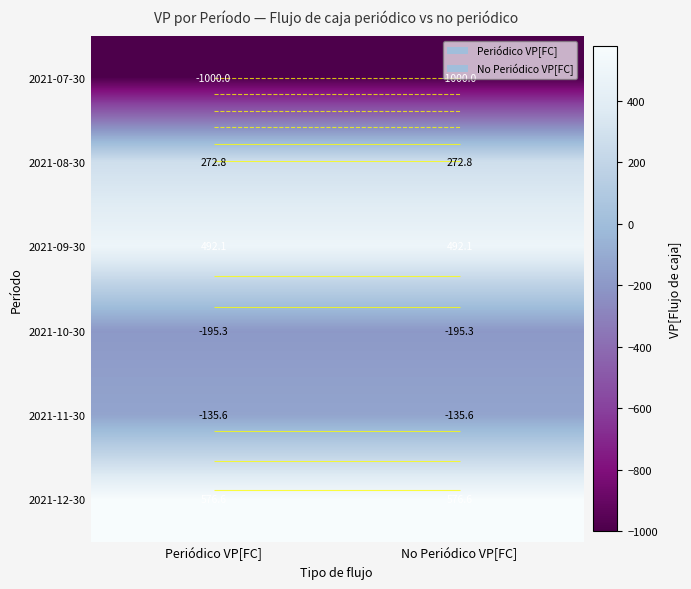

Is the value of 2021-11-30 at No Periódico VP[FC] greater than the value of 2021-07-30 at Periódico VP[FC]?

Yes